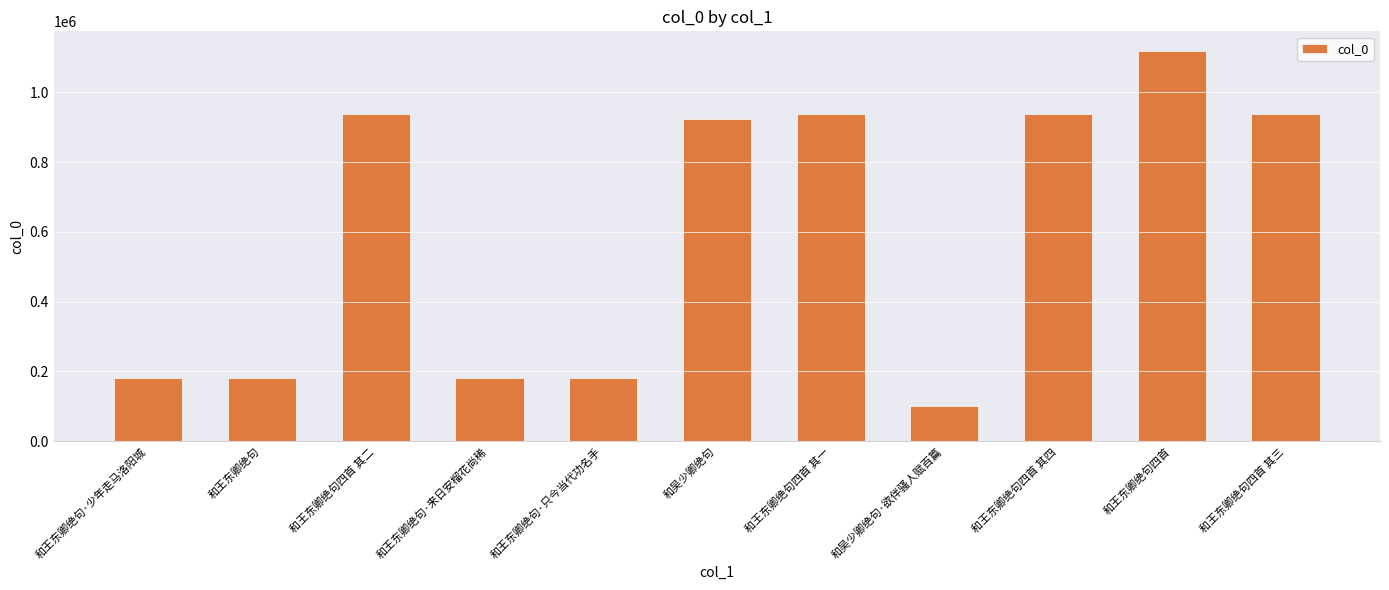

What value does the data have at 和吴少卿绝句·欲伴骚人赋百篇?

100544